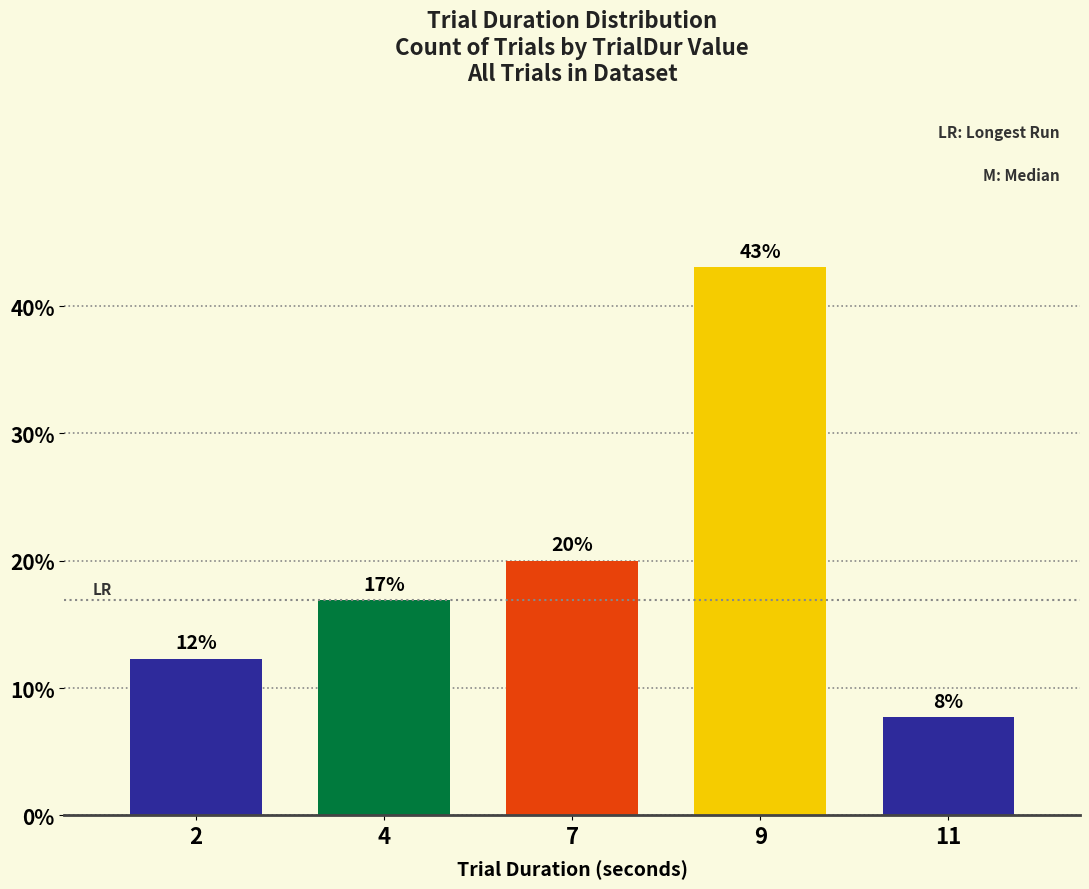

What is the approximate value at 4?

16.9